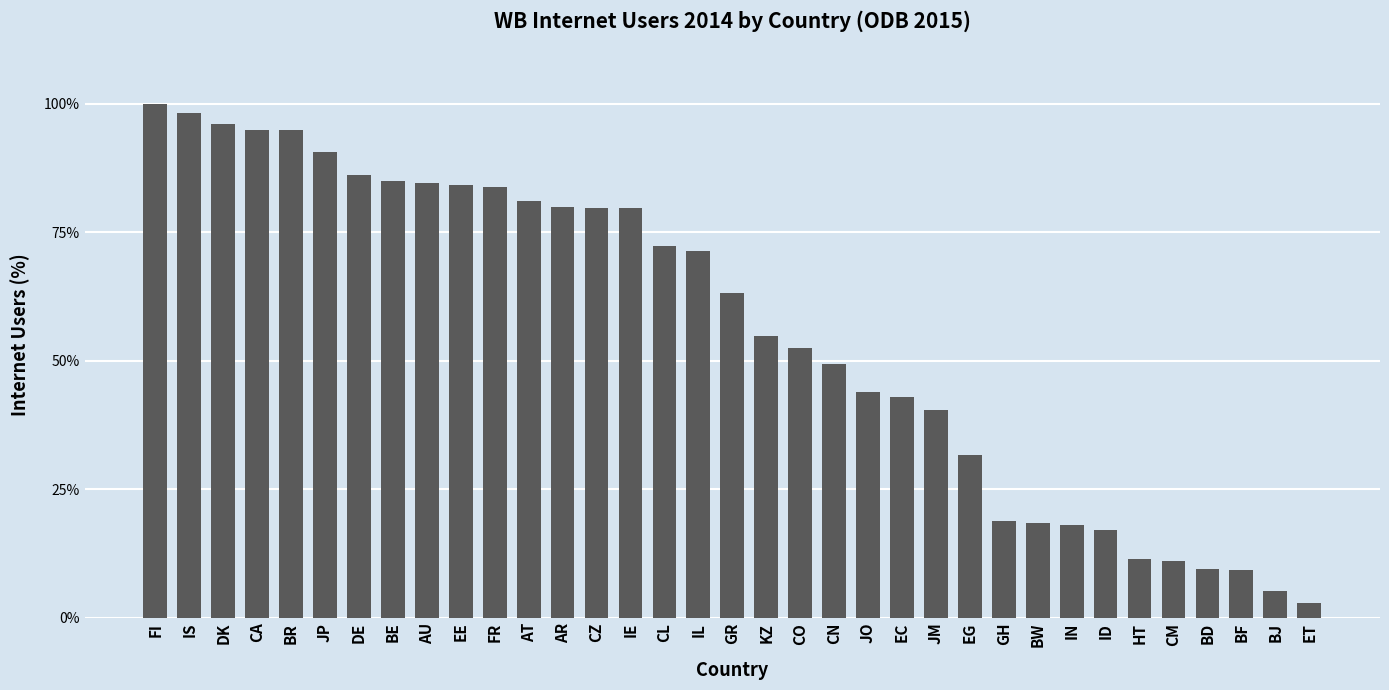

What is the average value?

56.1